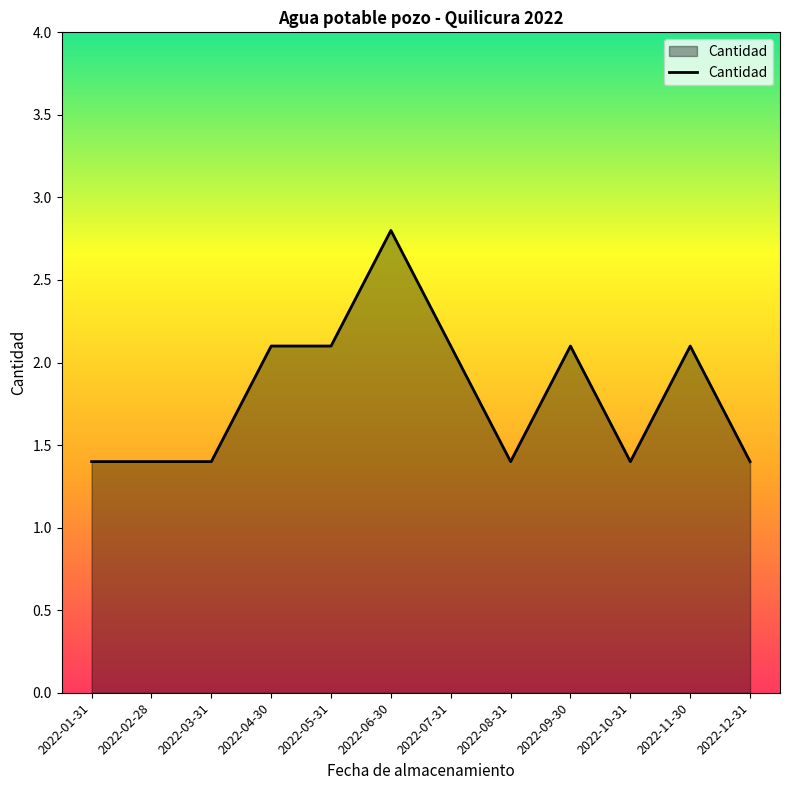

Which has a higher value, 2022-01-31 or 2022-11-30?

2022-11-30